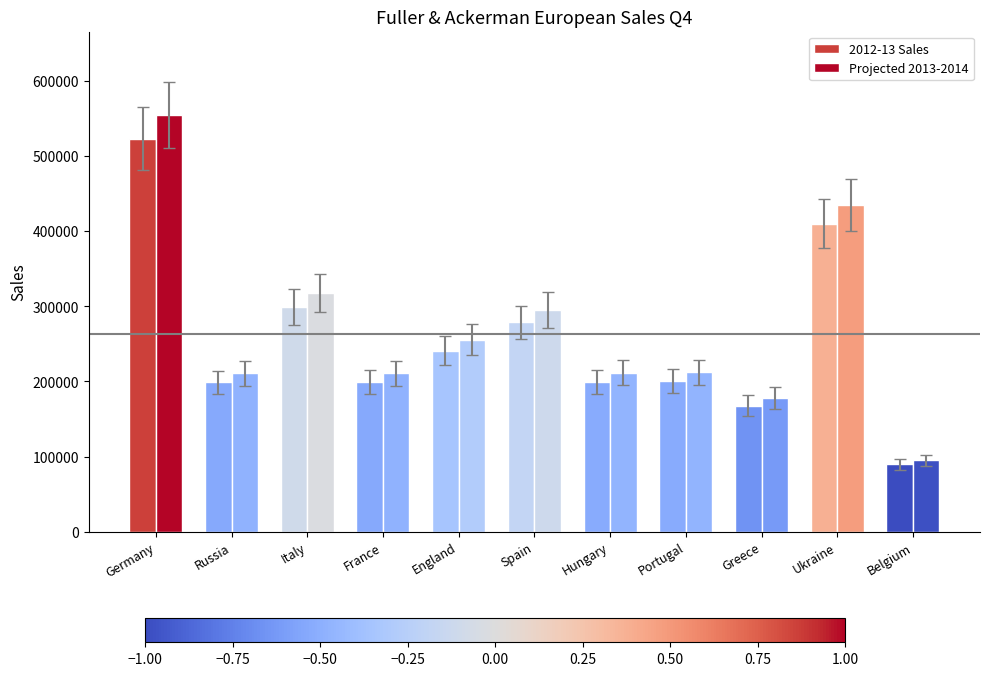

Count the number of categories in the chart.

11